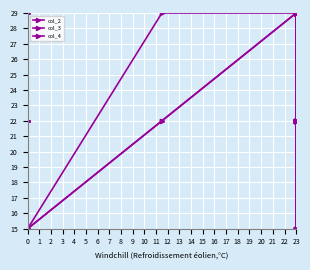

What are all the series names shown in the legend?

col_2, col_3, col_4